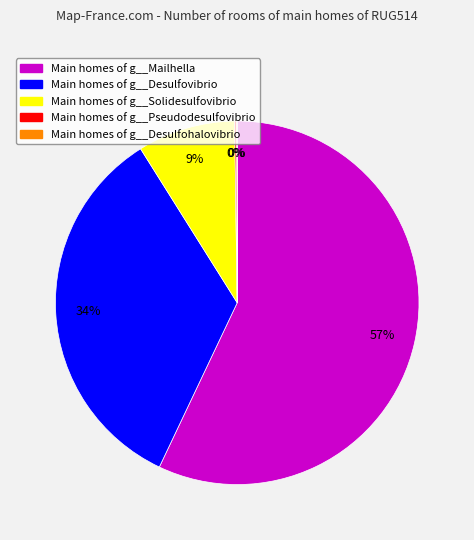

Is there any slice that represents more than half of the pie?

Yes